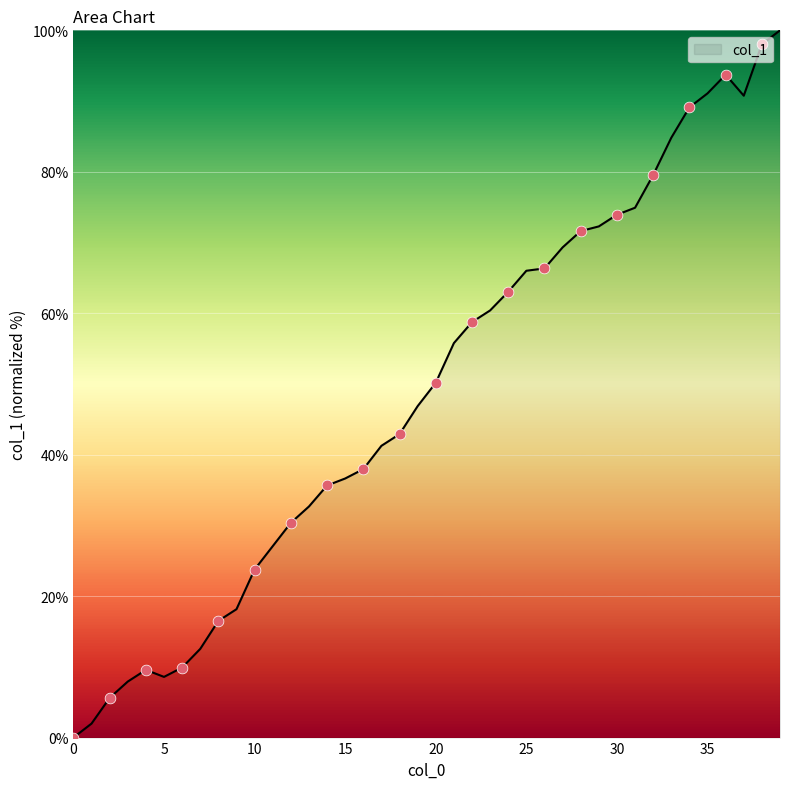

What is the difference between the maximum and minimum values?

100.0